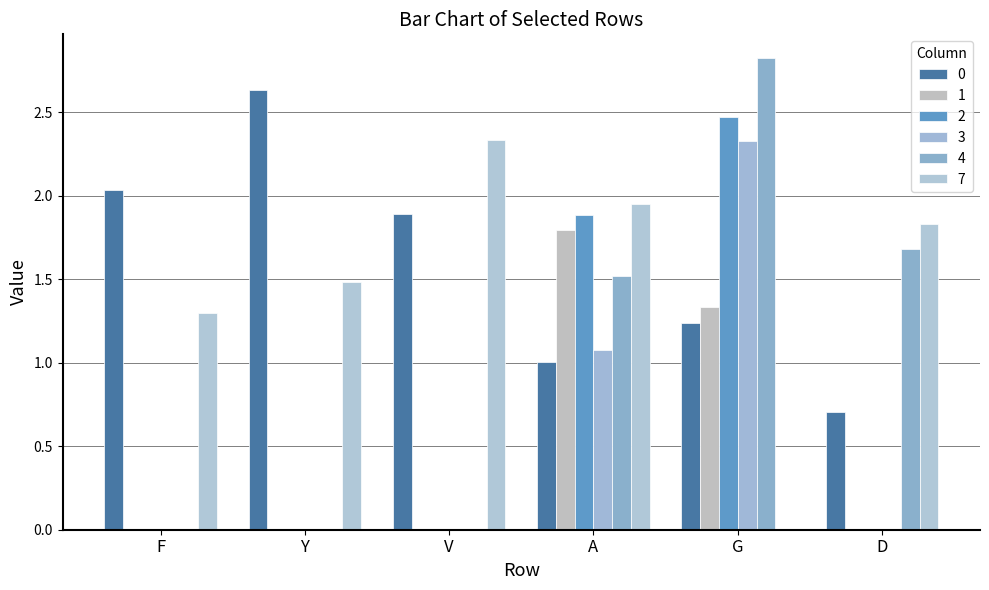

What is the label of the 2nd bar from the right?

G